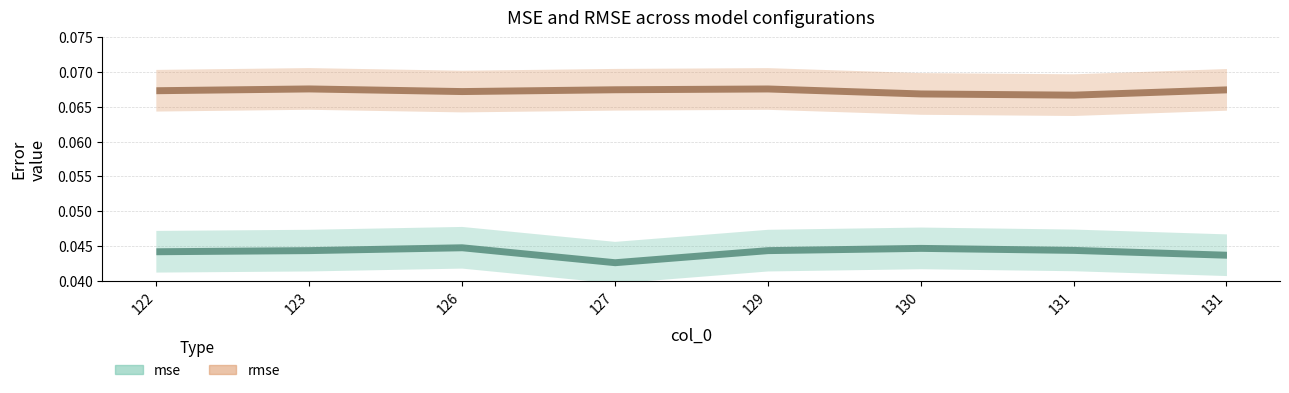

At which category does the chart reach its peak across all series?

123